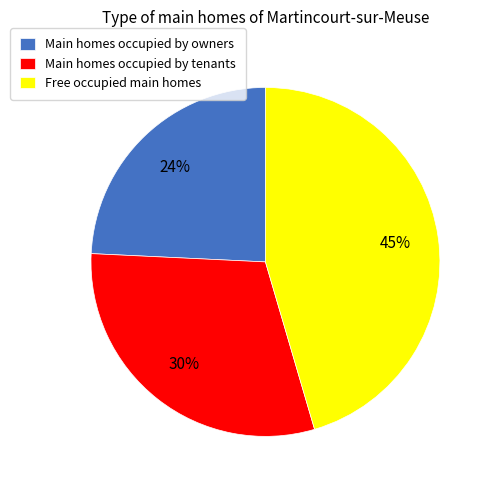

How many segments does this pie chart have?

3